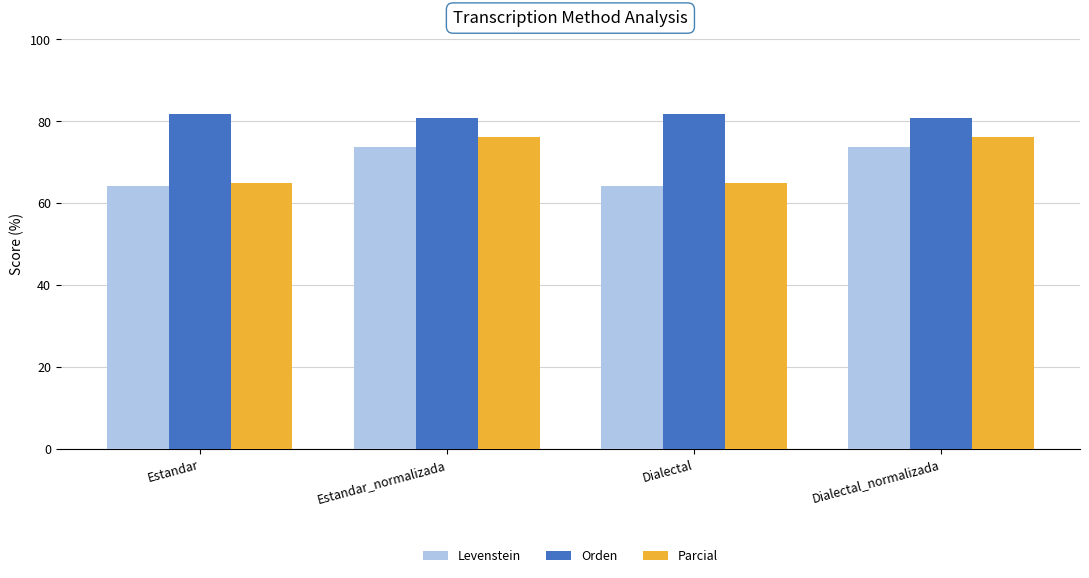

What is the sum of the Parcial values at Estandar_normalizada and Estandar?

140.9